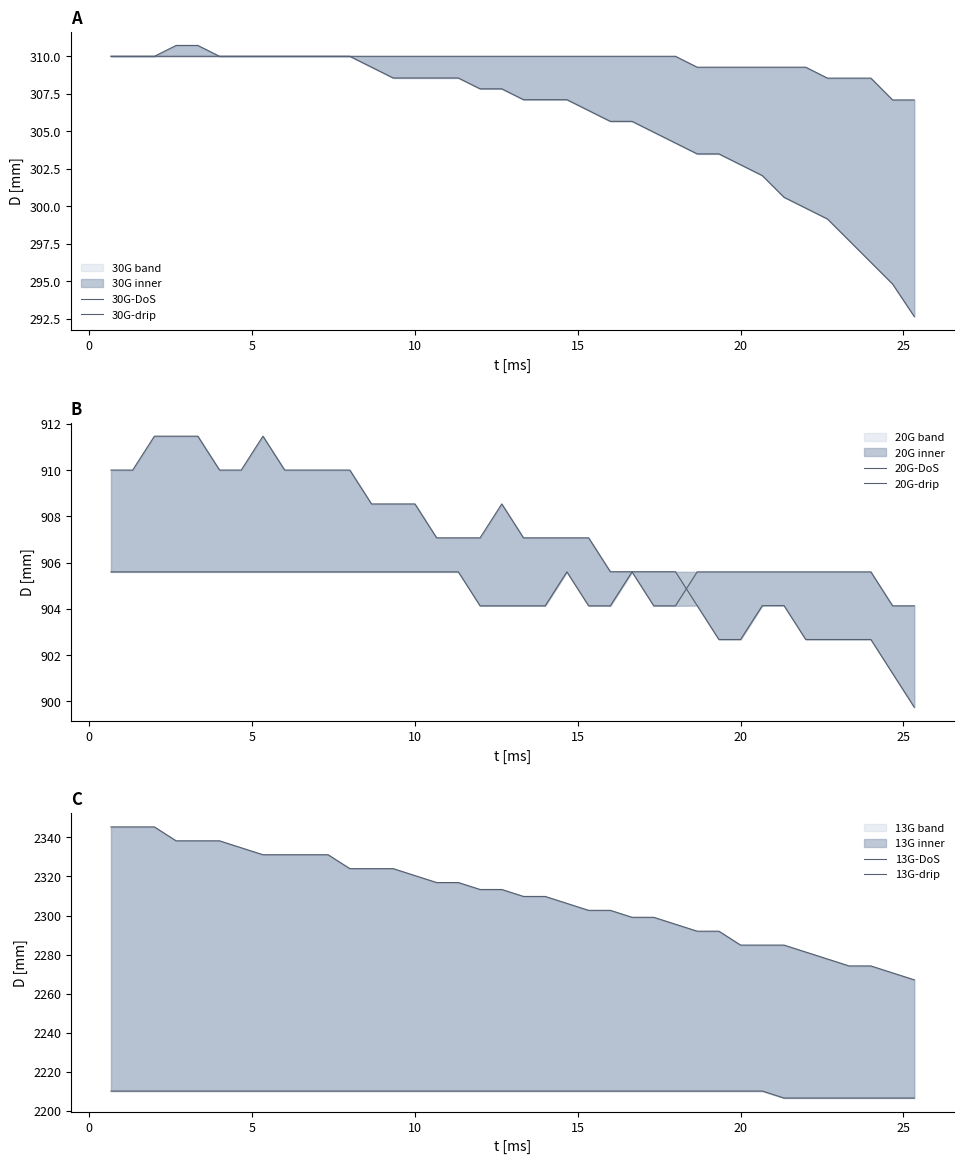

What is the difference between the maximum and second lowest values in the 30G-DoS series?

2.9